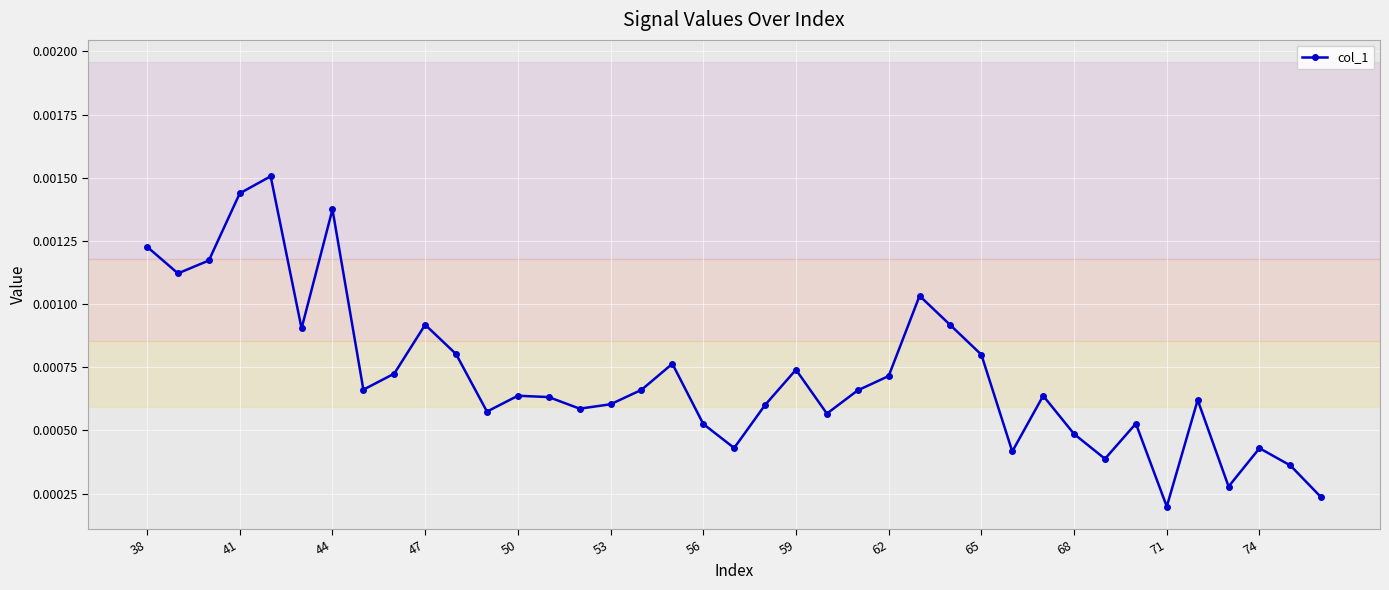

How many interior local valleys (lower than both neighbors) does the data have?

11